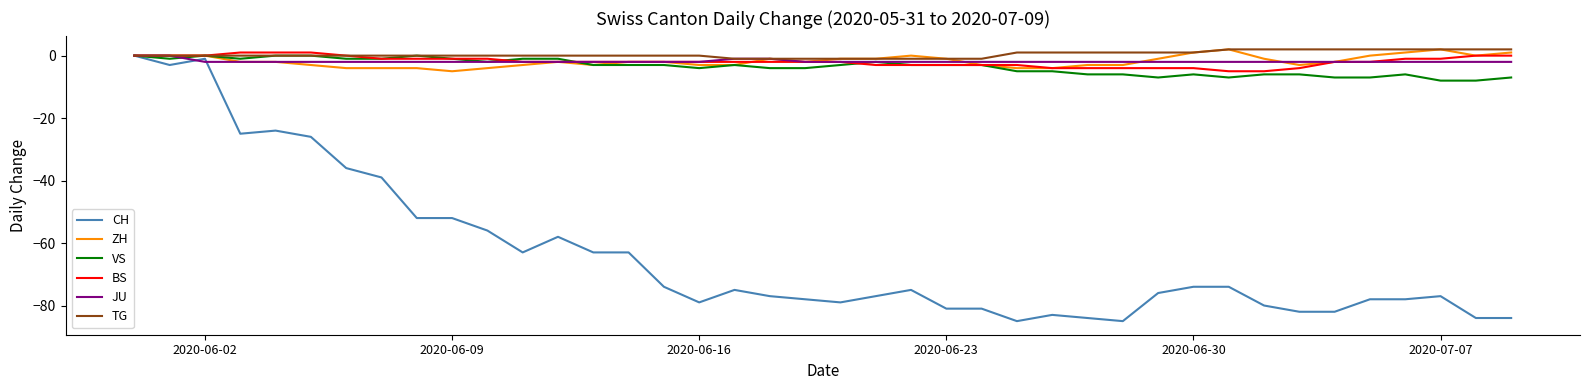

What is the maximum value shown in the chart?

2